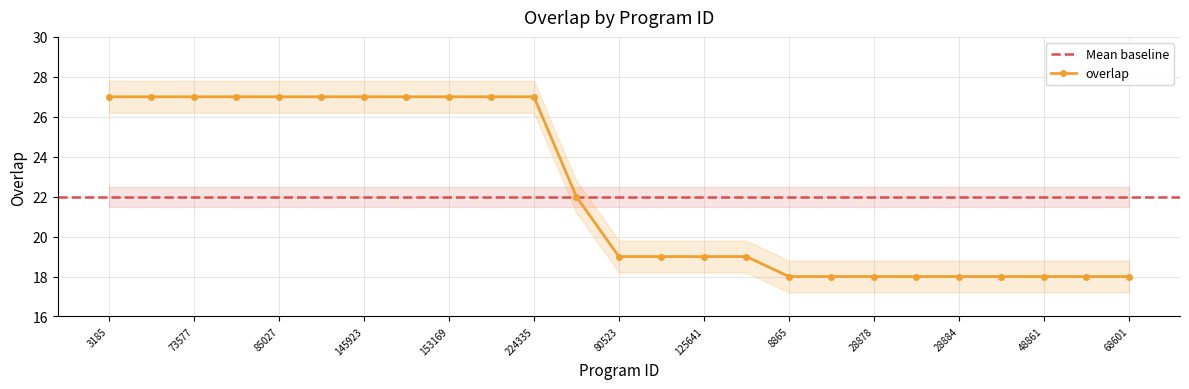

What is the approximate value at 28872?

18